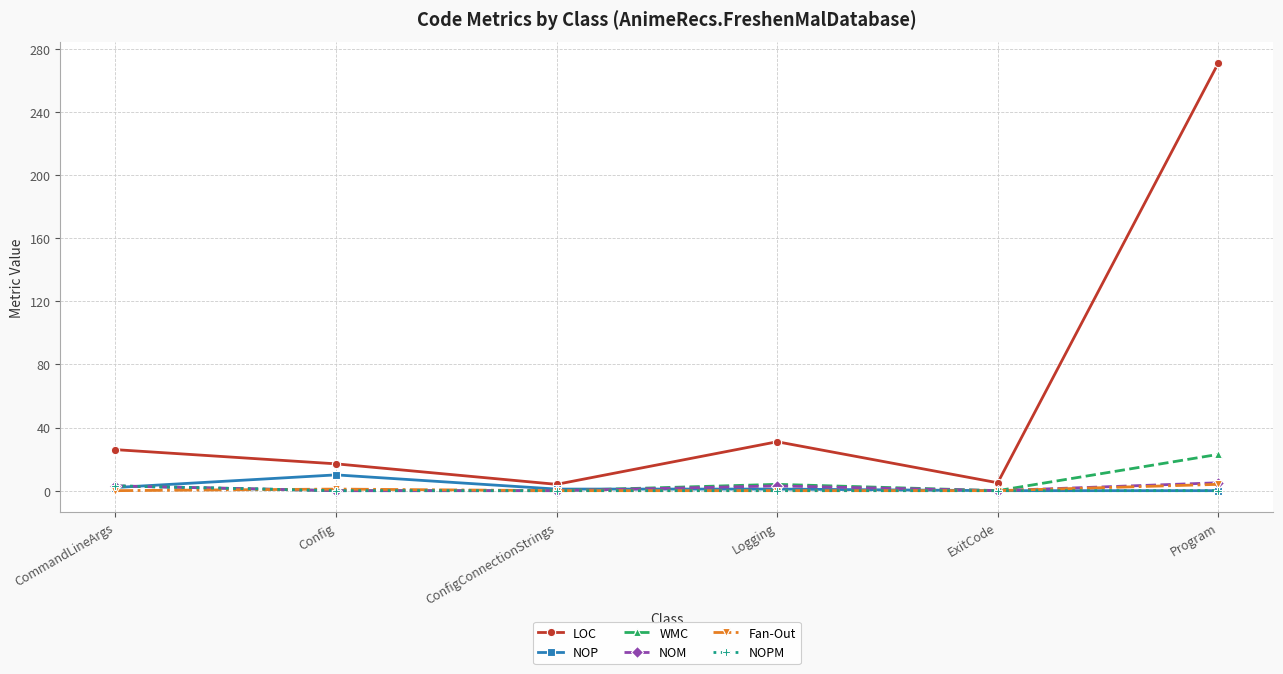

What position from the right is ExitCode?

2